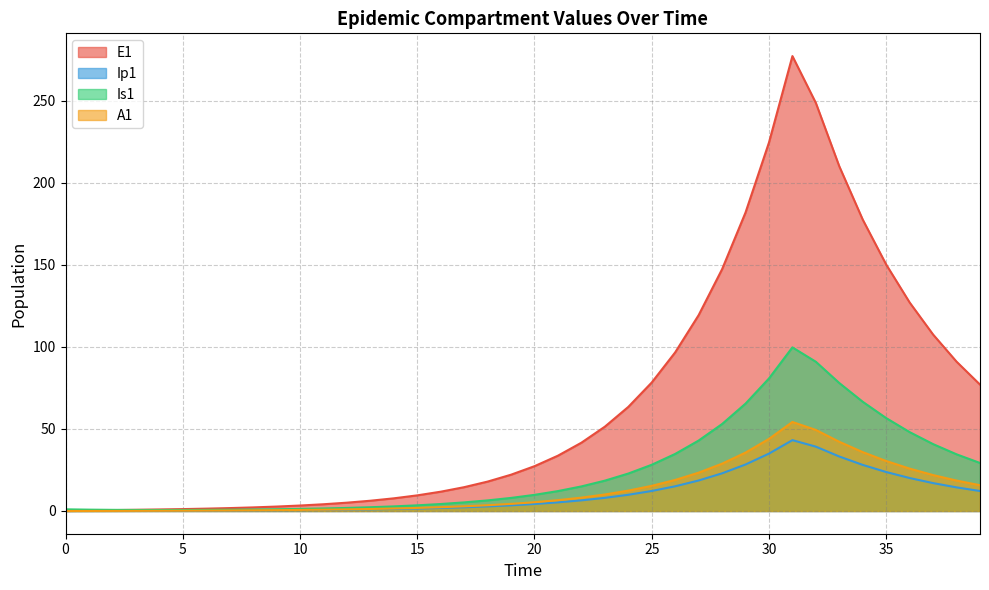

Rank the series by their maximum value, from highest to lowest.

E1, Is1, A1, Ip1